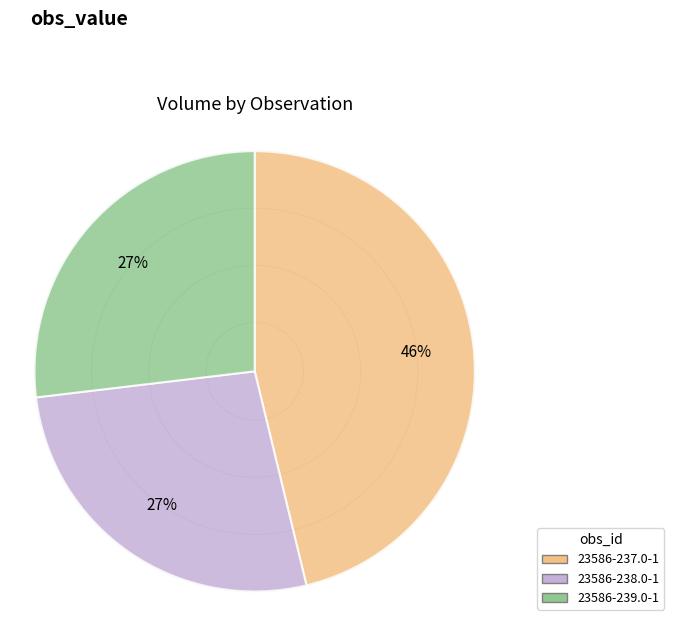

How many segments does this pie chart have?

3